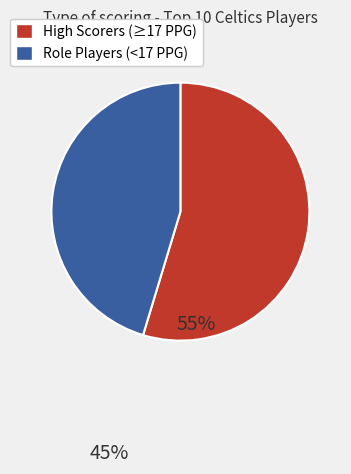

Does any single category account for the majority?

Yes